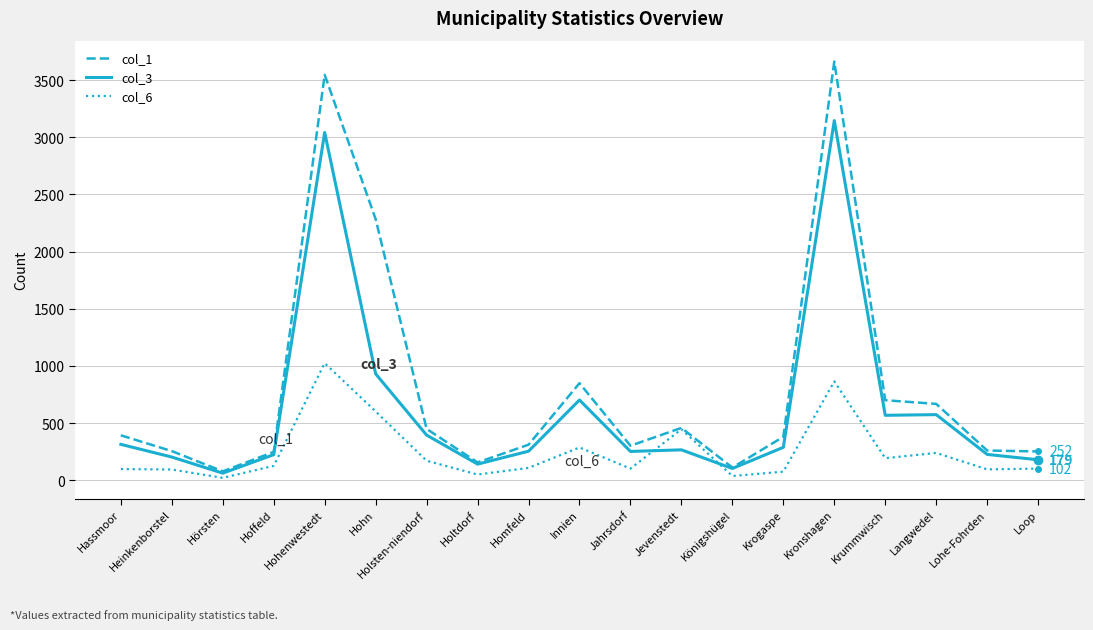

What is the total value across all series at Innien?

1838